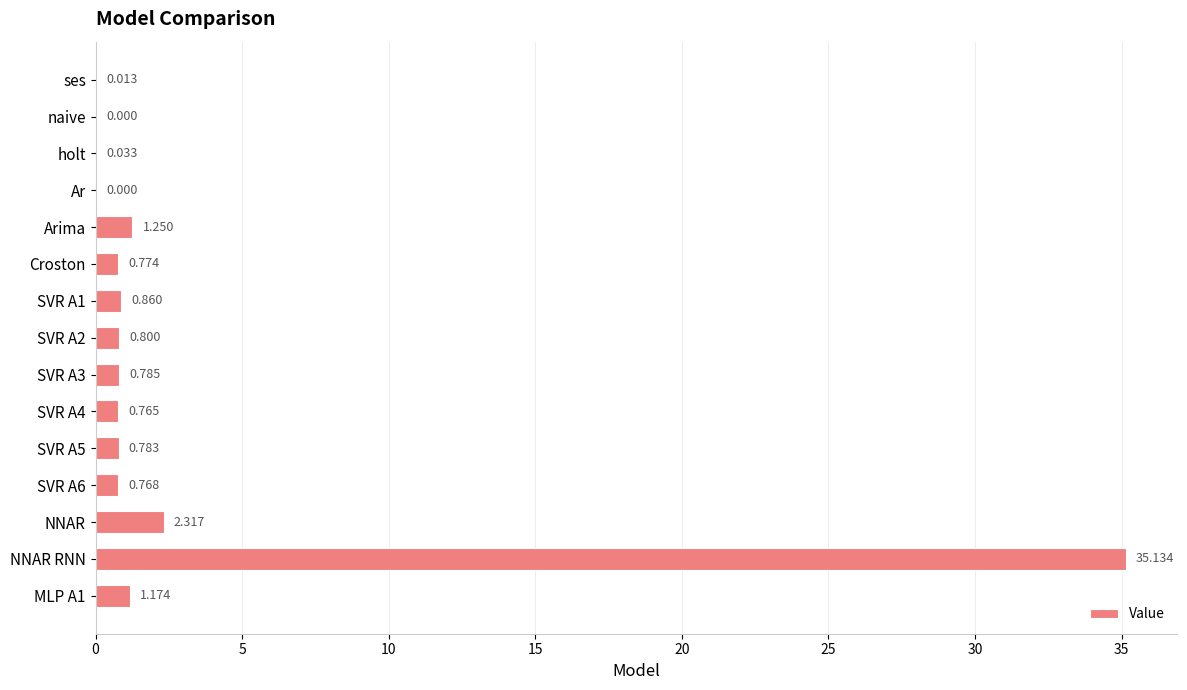

Which has a higher value, SVR A1 or NNAR?

NNAR